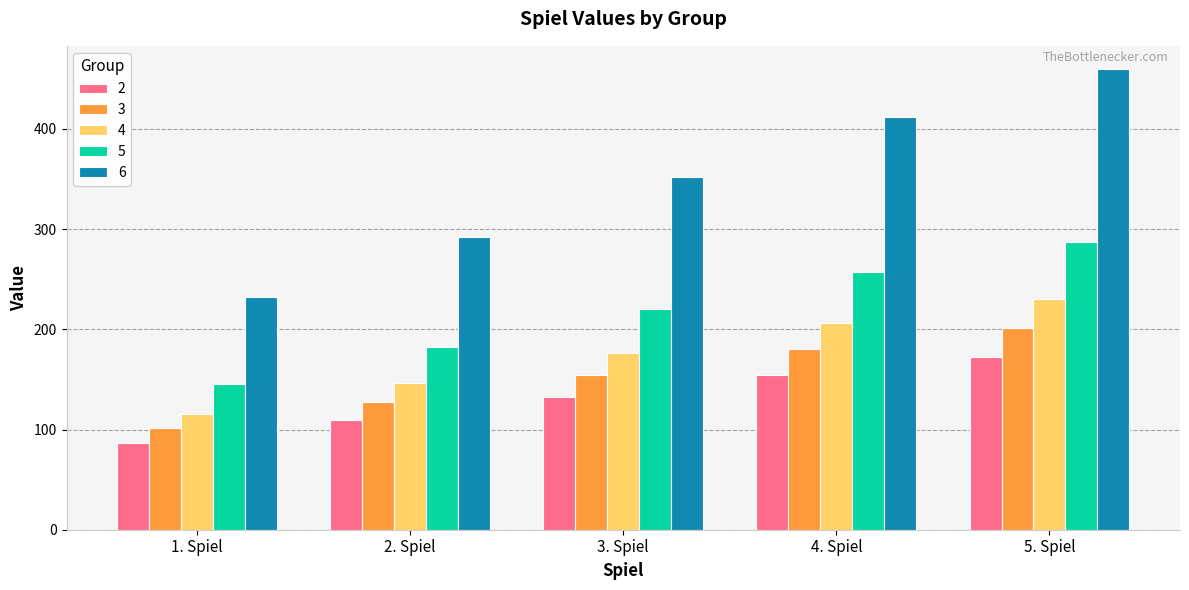

Does the chart contain any negative values?

No